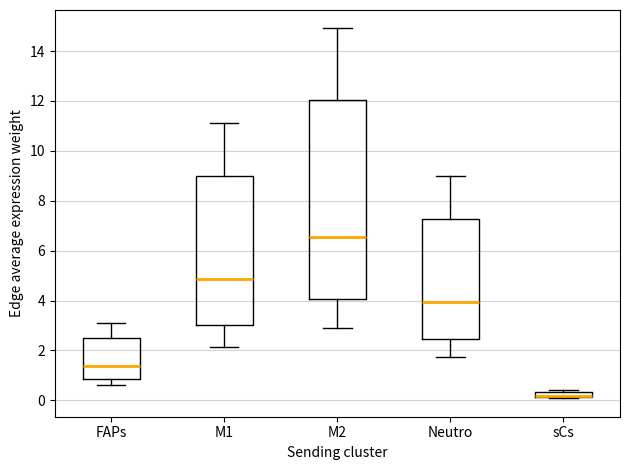

Which box's median line is the lowest?

sCs